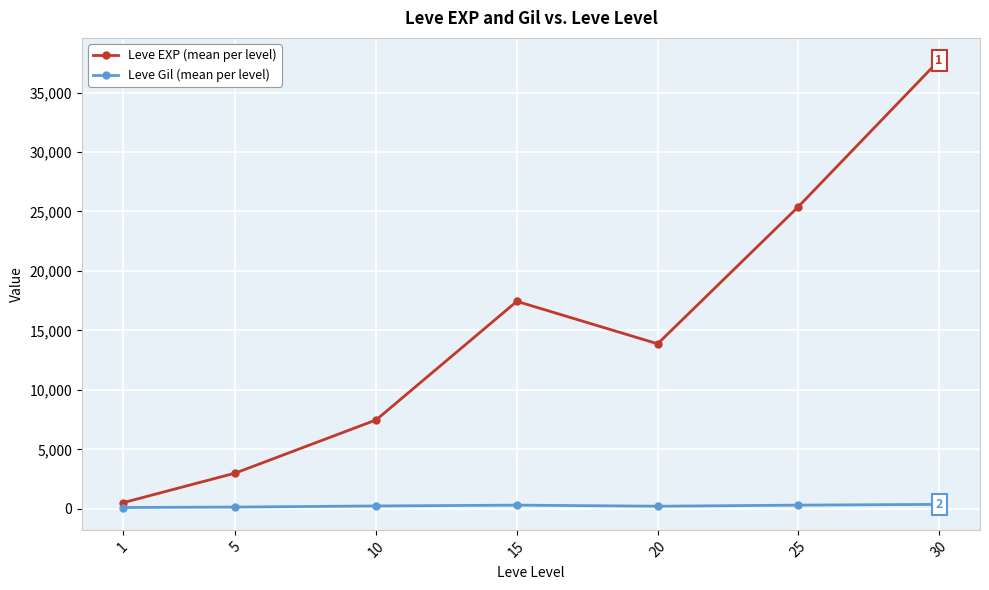

What is the value of the Leve EXP (mean per level) point at the 3rd from the left?

7475.0